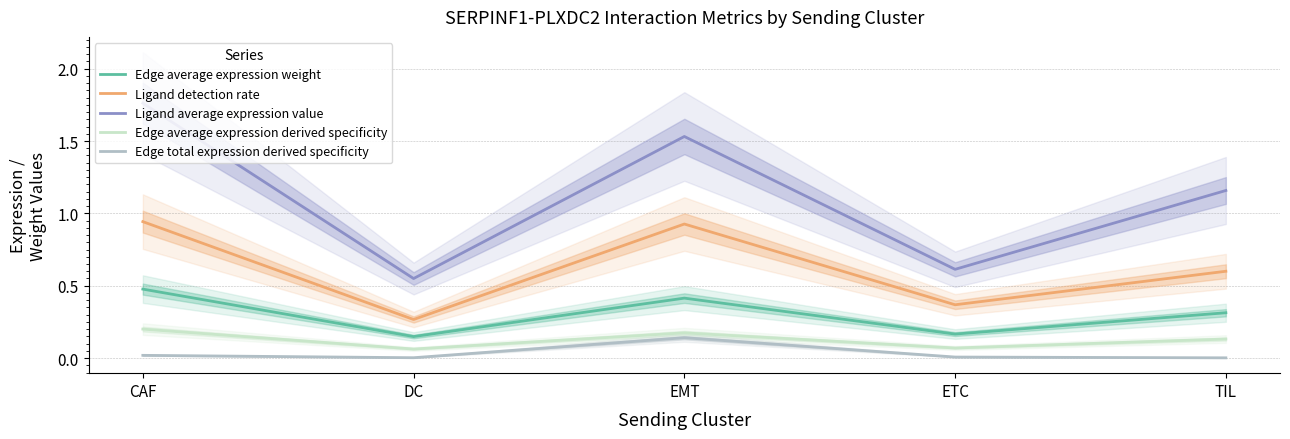

What is the total value across all series at DC?

1.0